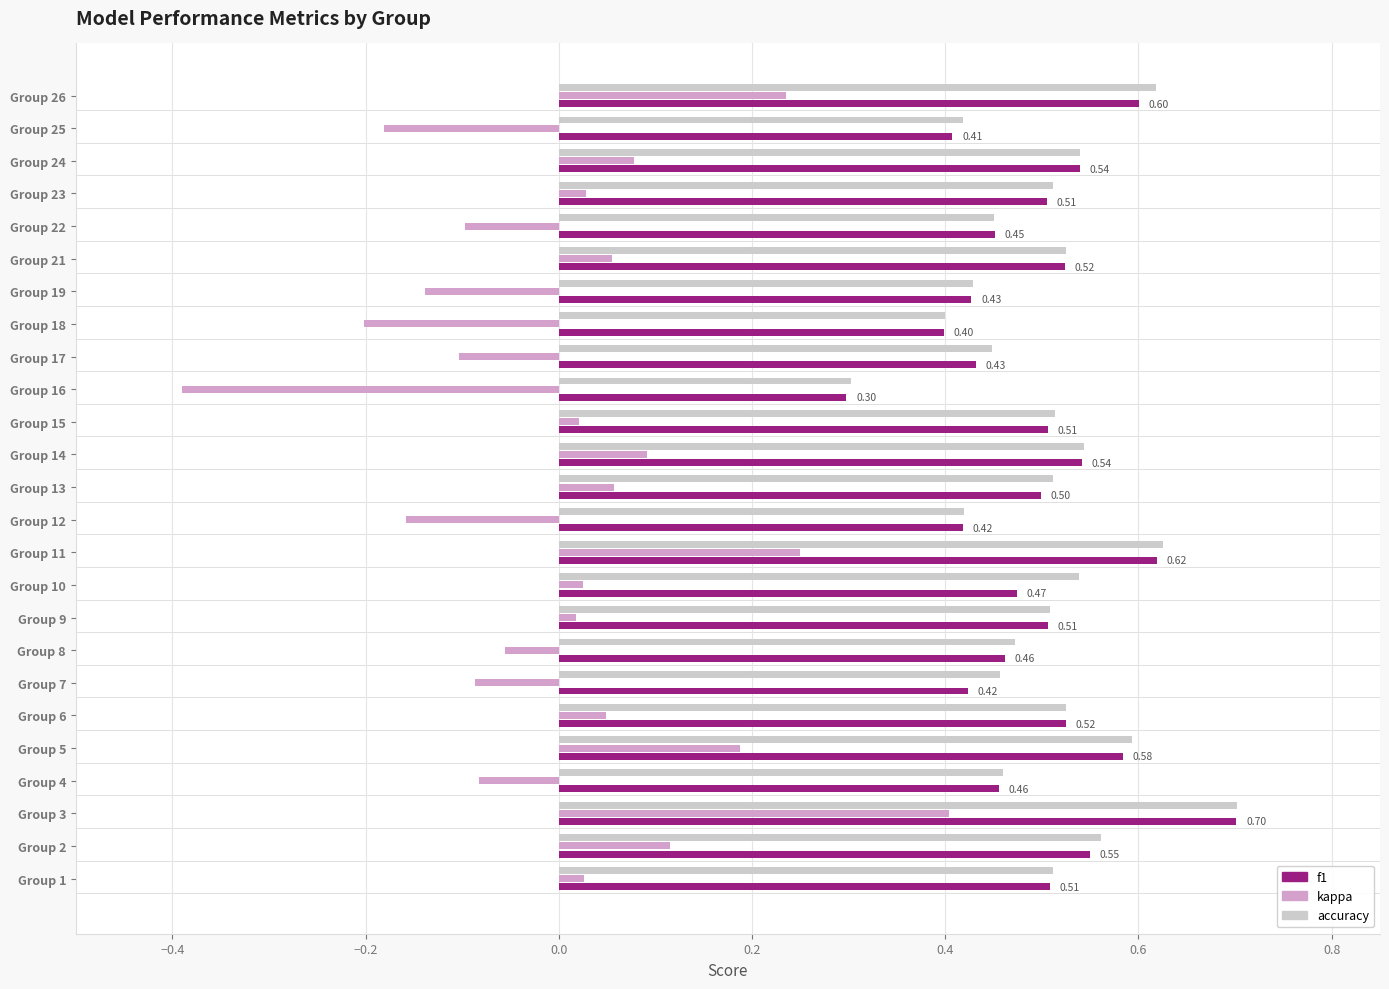

What is the sum of all accuracy values?

12.6